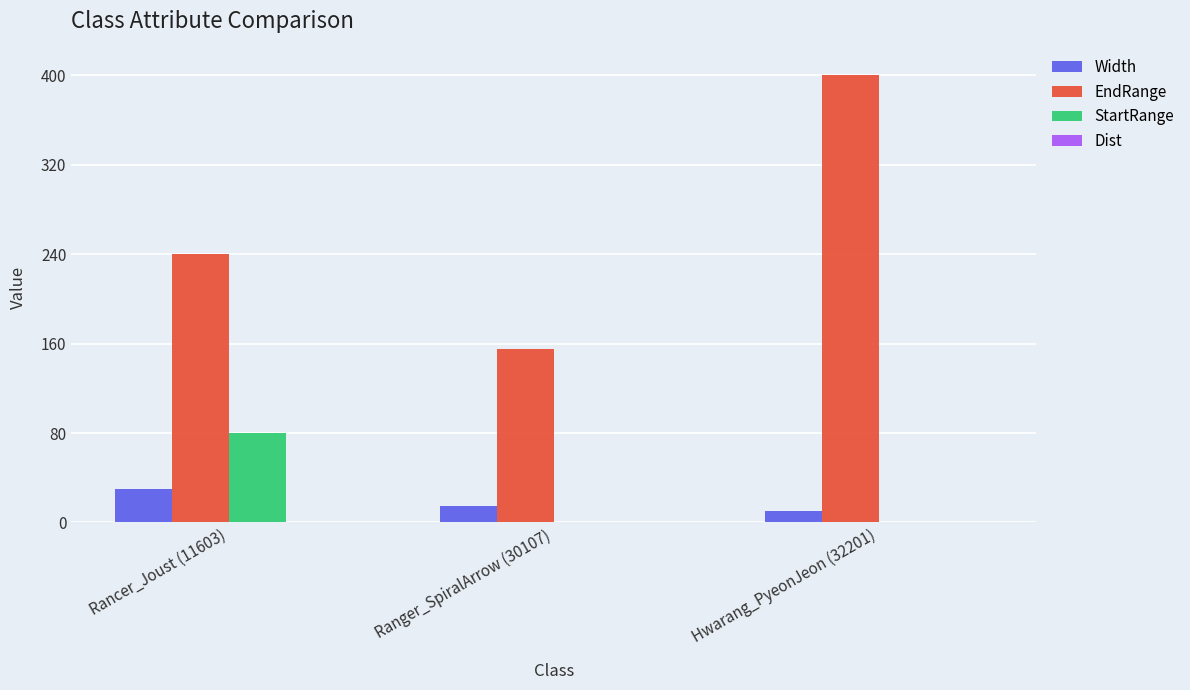

True or false: Width has a value of 10 at Hwarang_PyeonJeon (32201).

True